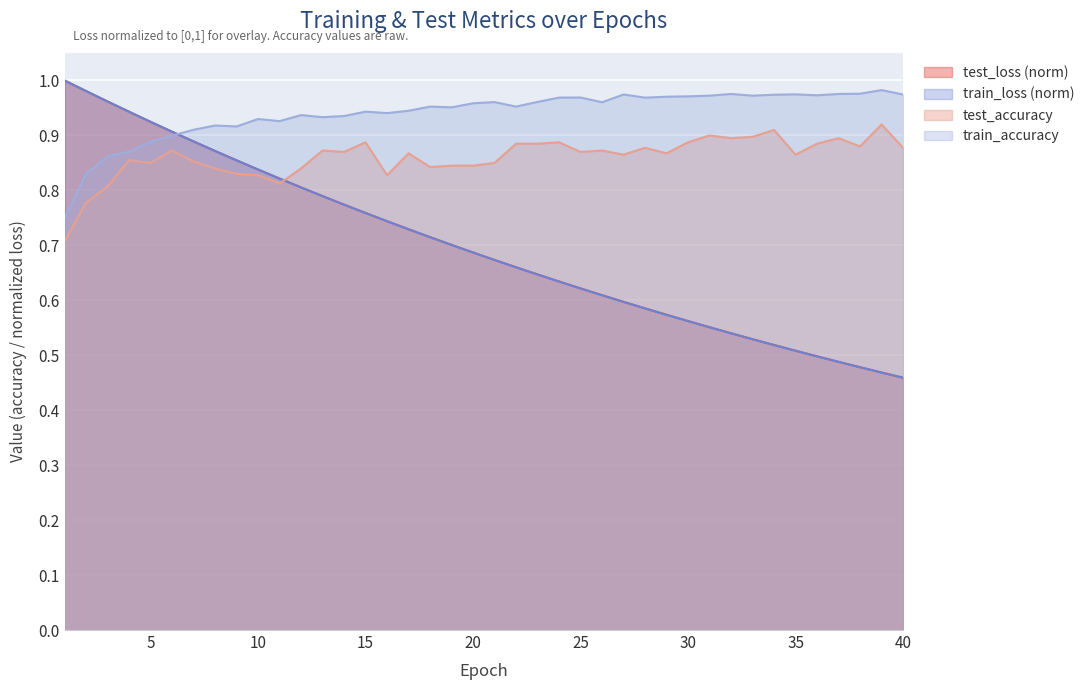

True or false: test_accuracy has a value of 0.8 at 3.

True